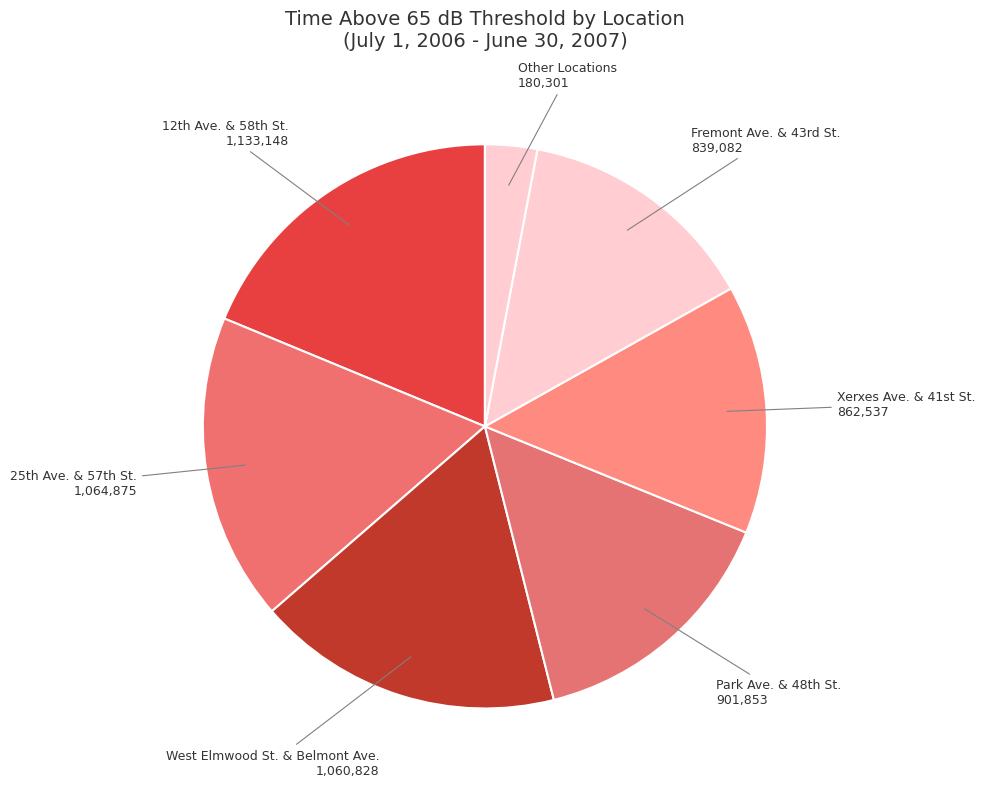

How many slices are in this pie chart?

7